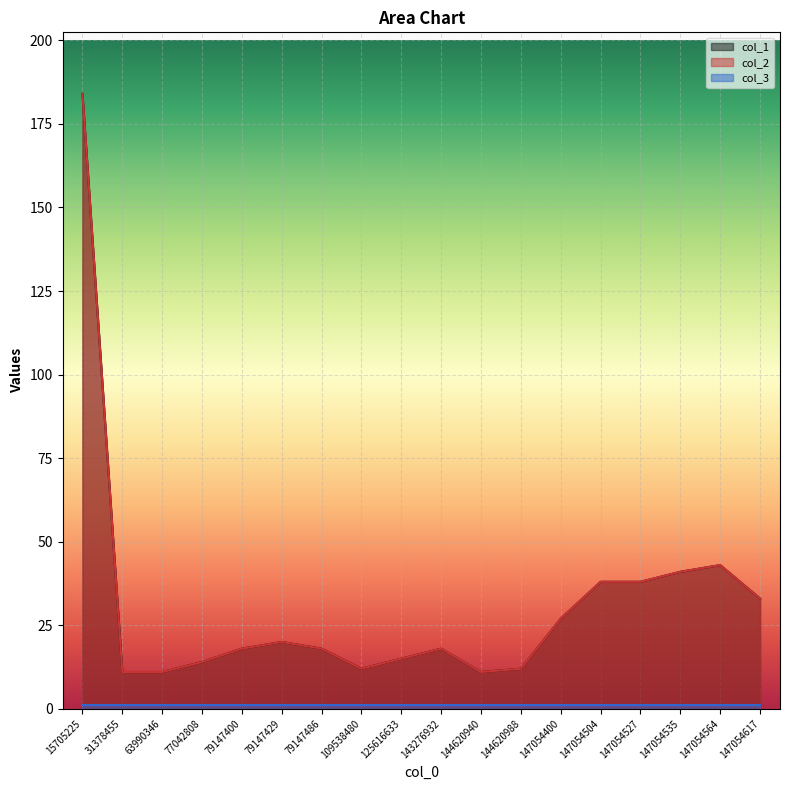

At which label does col_2 first exceed 18?

15705225